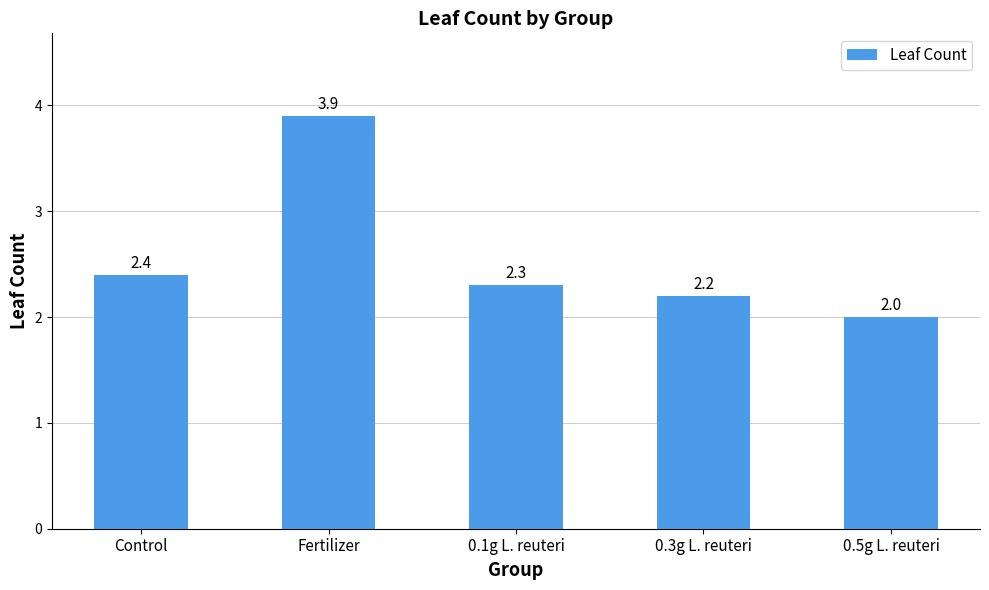

What position from the right is 0.1g L. reuteri?

3